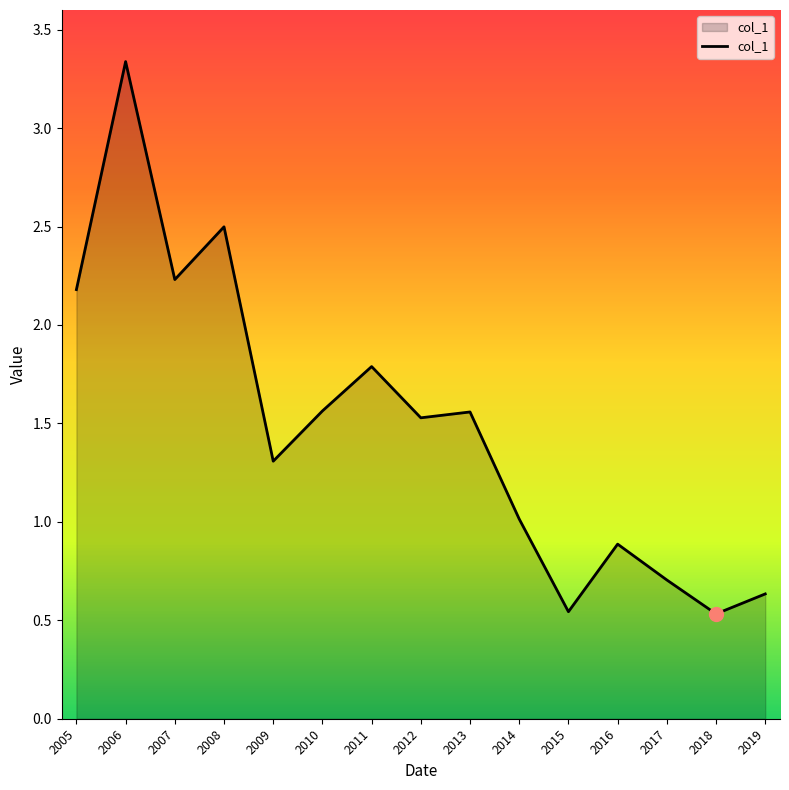

What is the sum of all values?

22.3